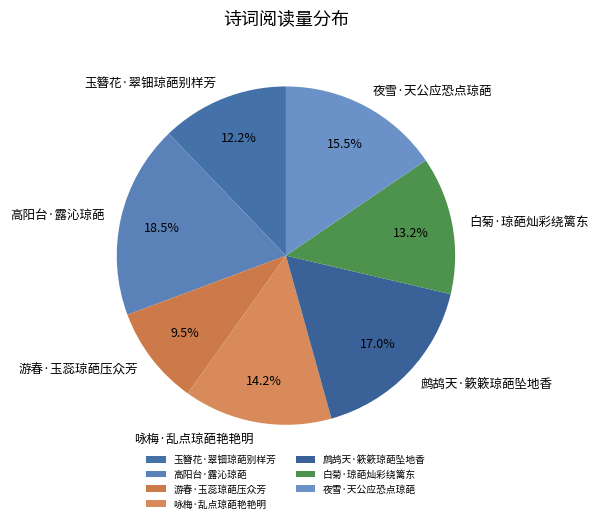

To the nearest percent, what percentage of the pie is 白菊·琼葩灿彩绕篱东?

13%